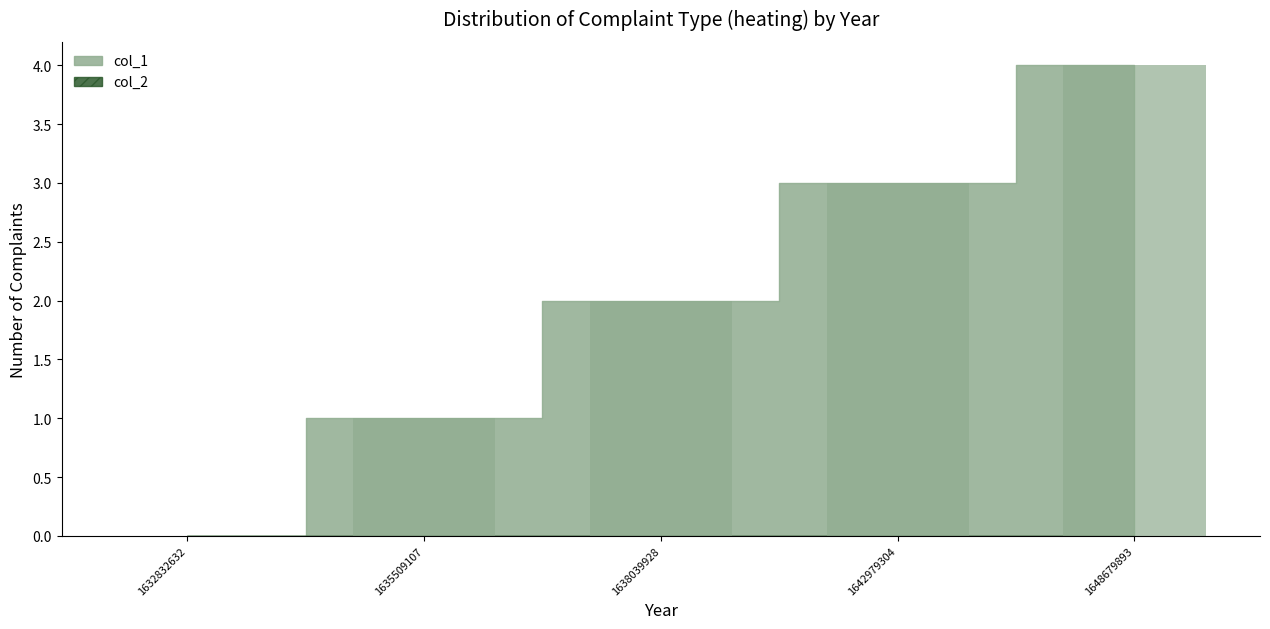

Reading left to right, transcribe all the data shown in this chart.

0	1	2	3	4